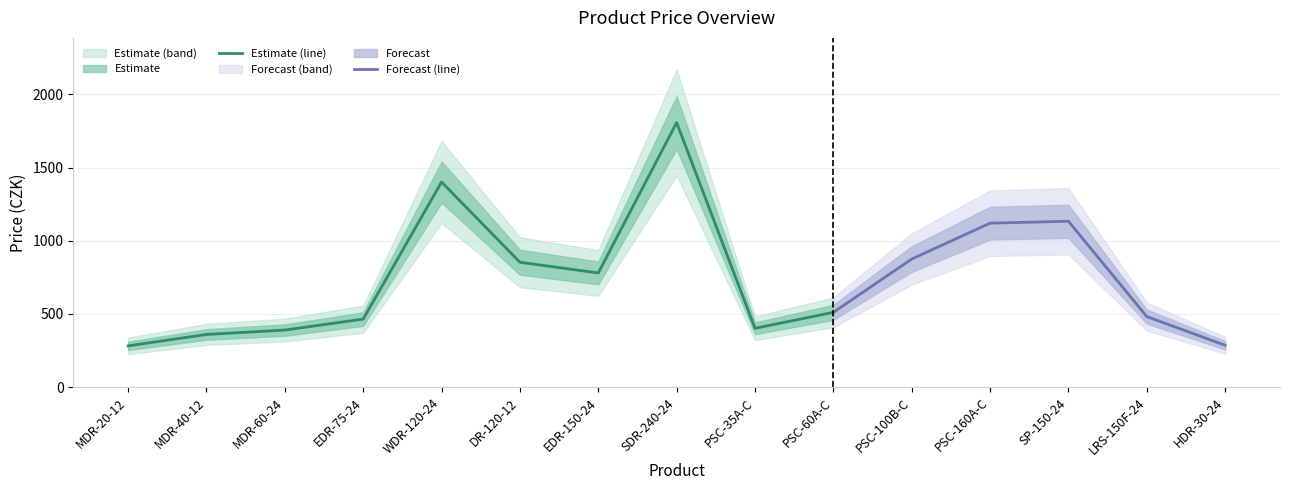

At which category does the chart reach its peak across all series?

SDR-240-24